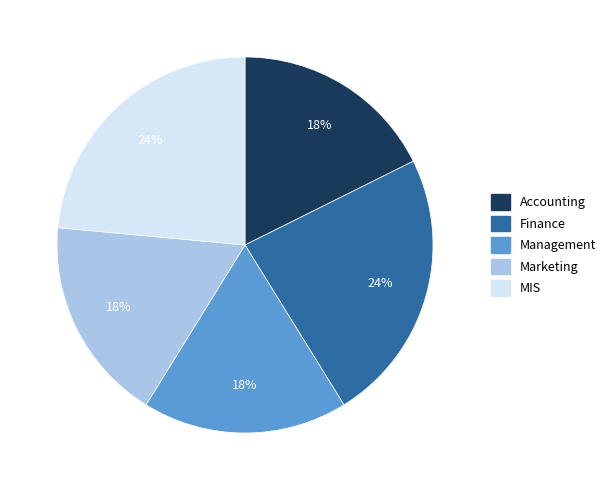

To the nearest percent, what portion does MIS represent?

24%